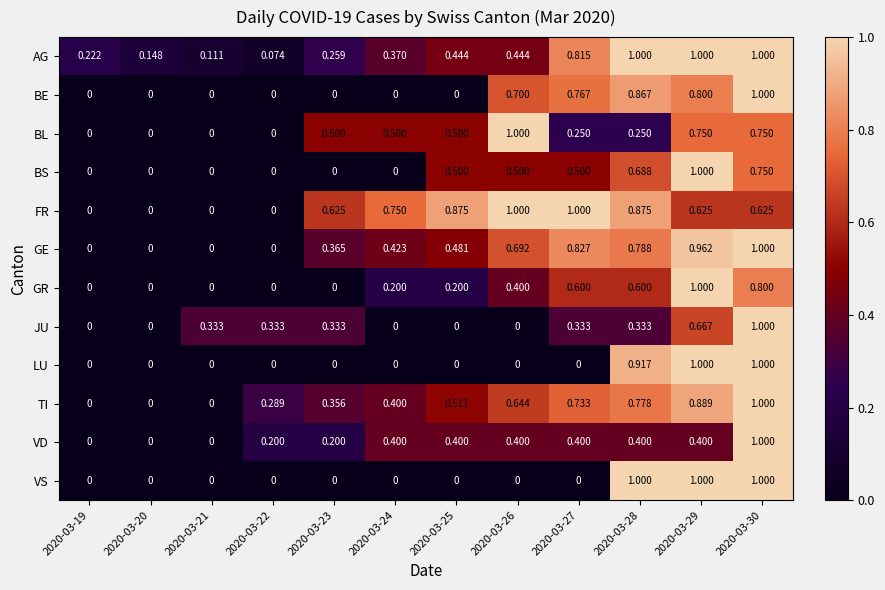

How many positive values does the BL series have?

8